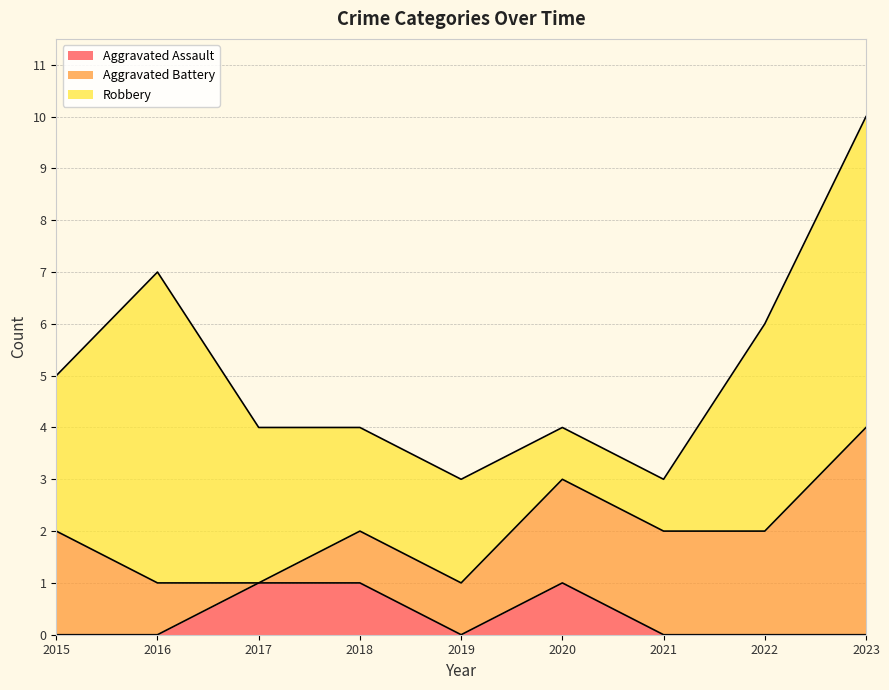

At which category does the chart reach its minimum across all series?

2015